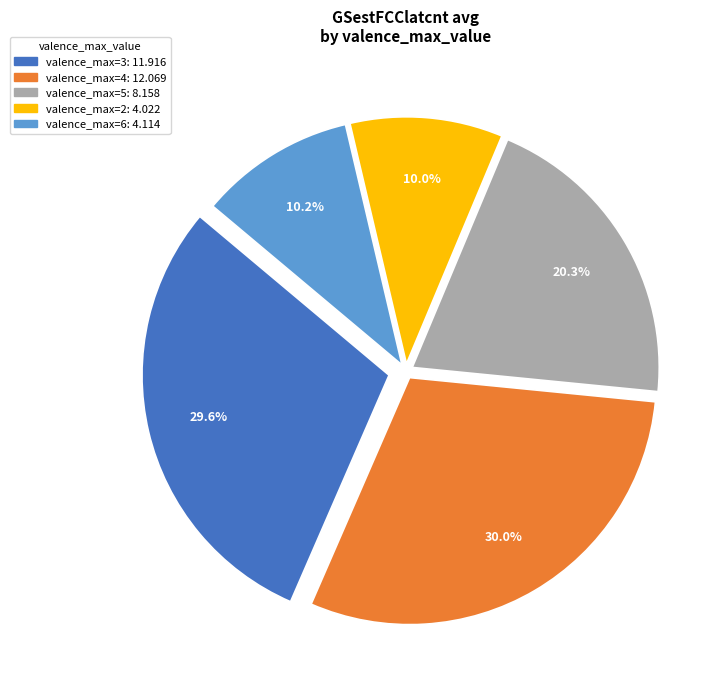

Is there any slice that represents more than half of the pie?

No